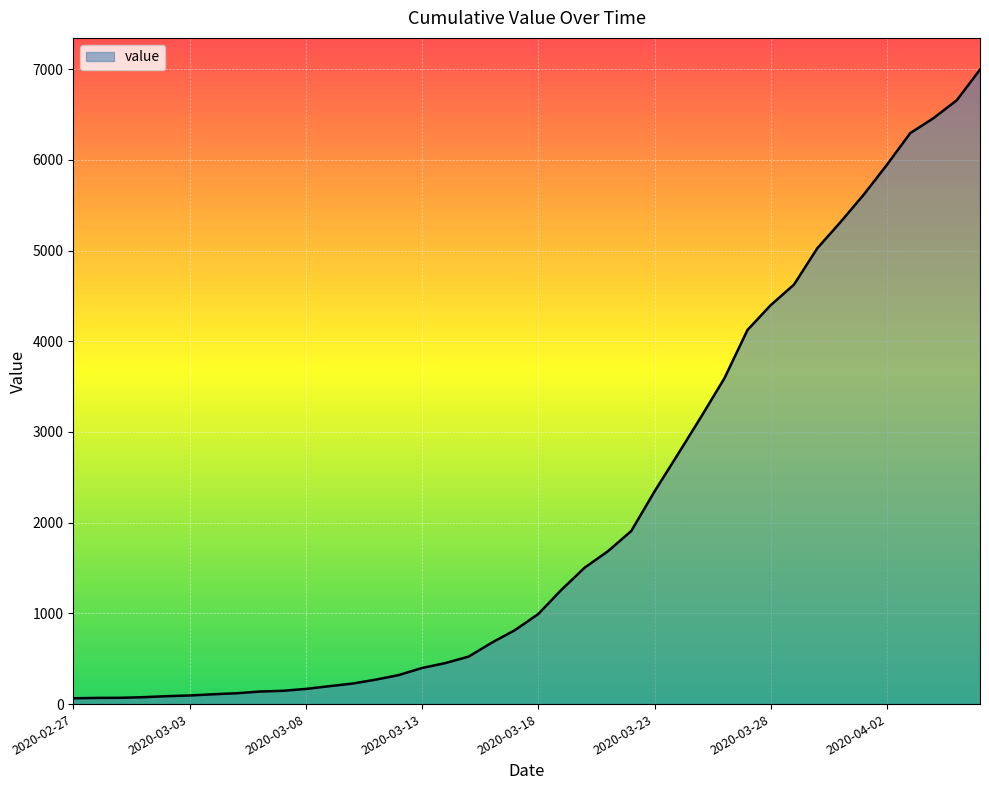

What is the difference between the maximum and minimum values?

6931